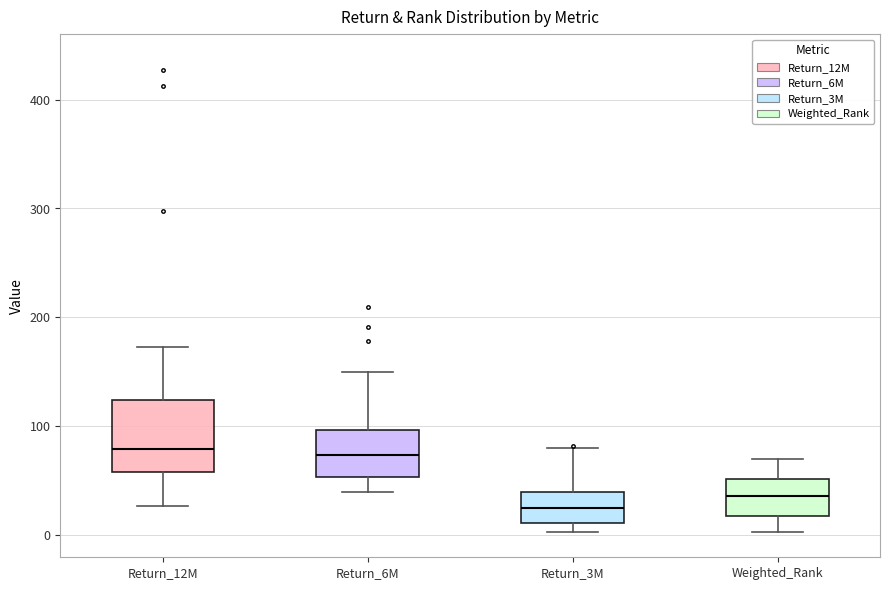

Reading left to right, read every box against the y-axis: the position of its median line, the range the box covers, and the ends of its whiskers. The values are not printed on the chart, so give them approximately, as read against the axis.

Return_12M: median 80, box 60 to 120, whiskers 30 to 170
Return_6M: median 70, box 50 to 100, whiskers 40 to 150
Return_3M: median 30, box 10 to 40, whiskers 0 to 80
Weighted_Rank: median 40, box 20 to 50, whiskers 0 to 70